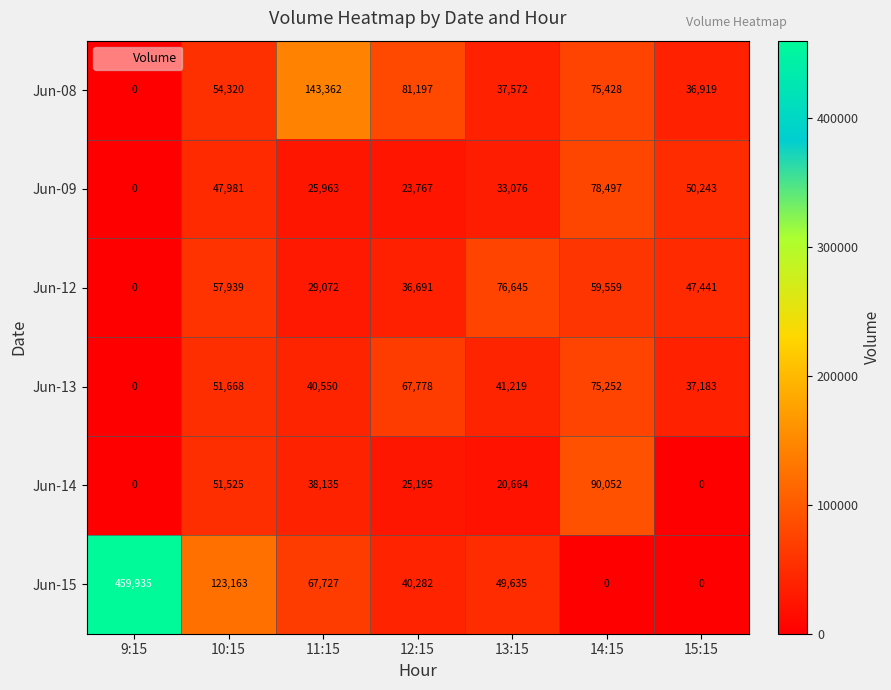

What is the maximum value for Jun-13?

75252